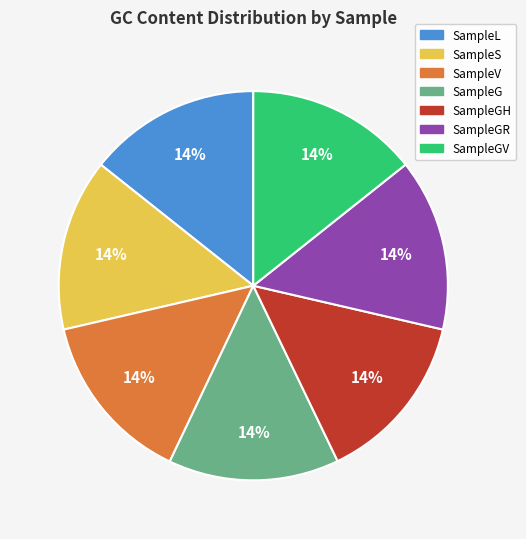

Is there any slice that represents more than half of the pie?

No